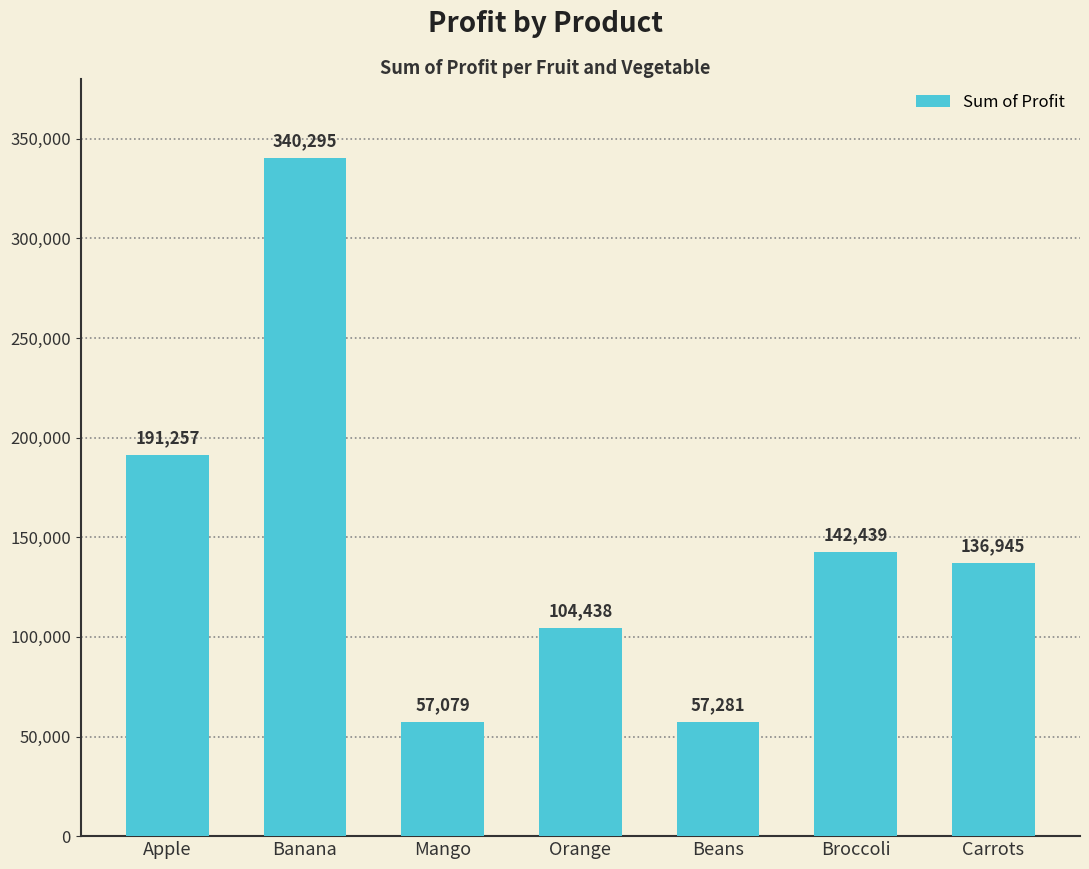

What position from the right is Carrots?

1